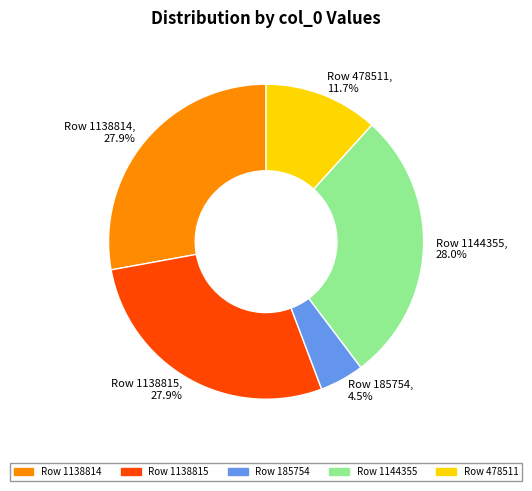

Count the number of slices in the pie.

5